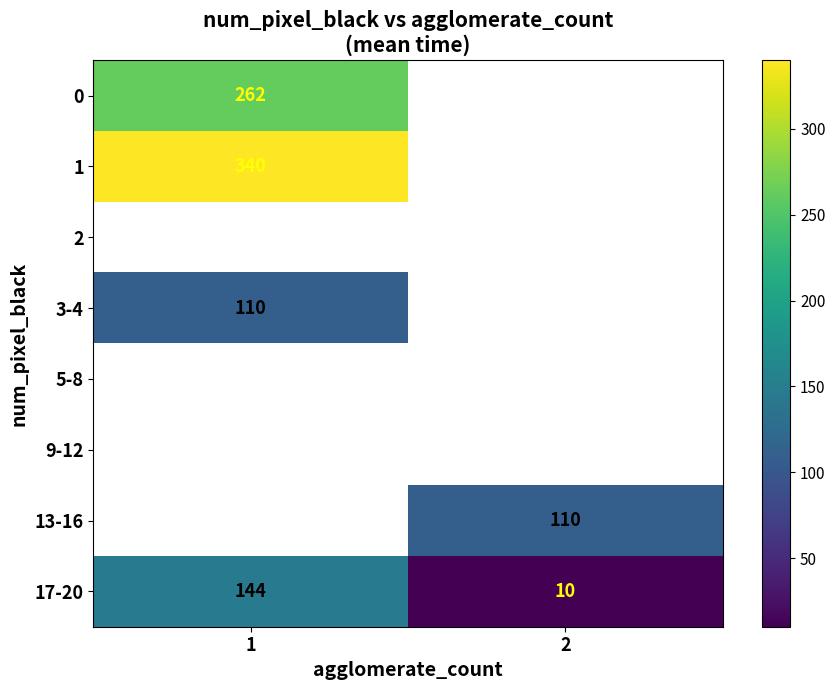

At how many categories does at least one series exceed 186?

1